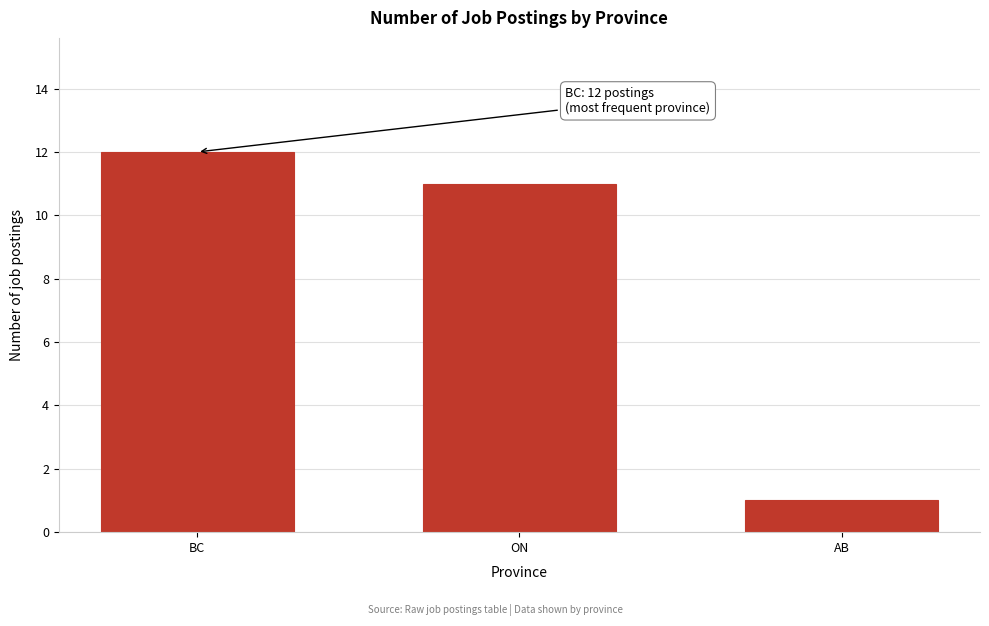

Reading right to left, what are all the values shown in this chart?

1	11	12